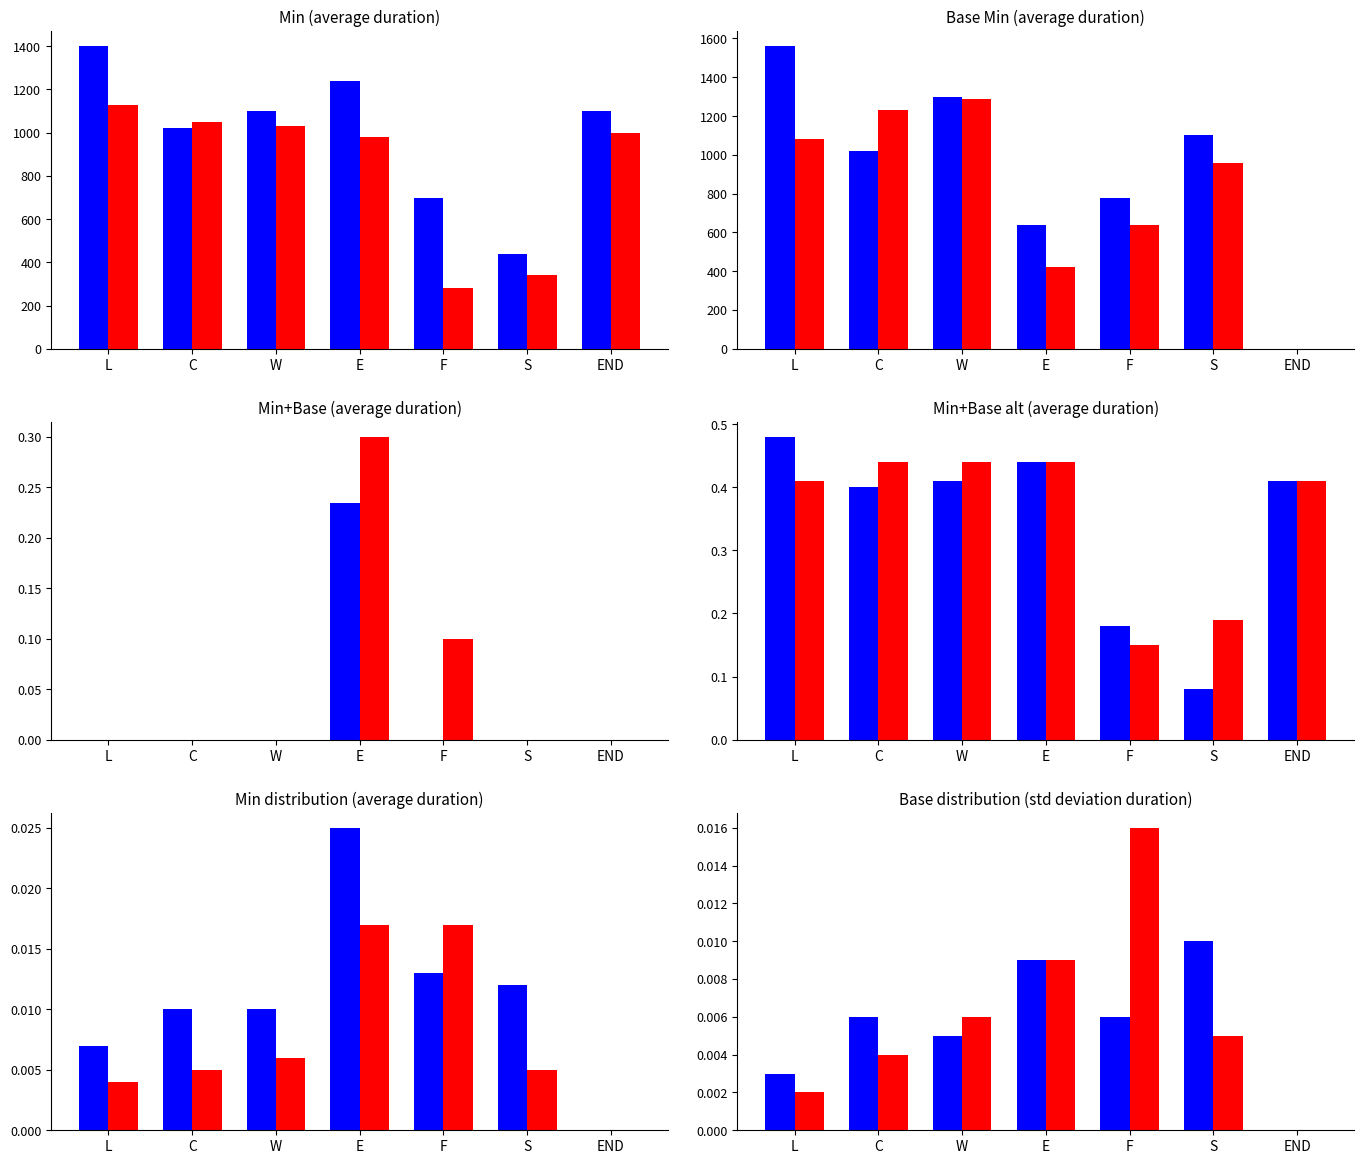

Count the number of categories in the chart.

7